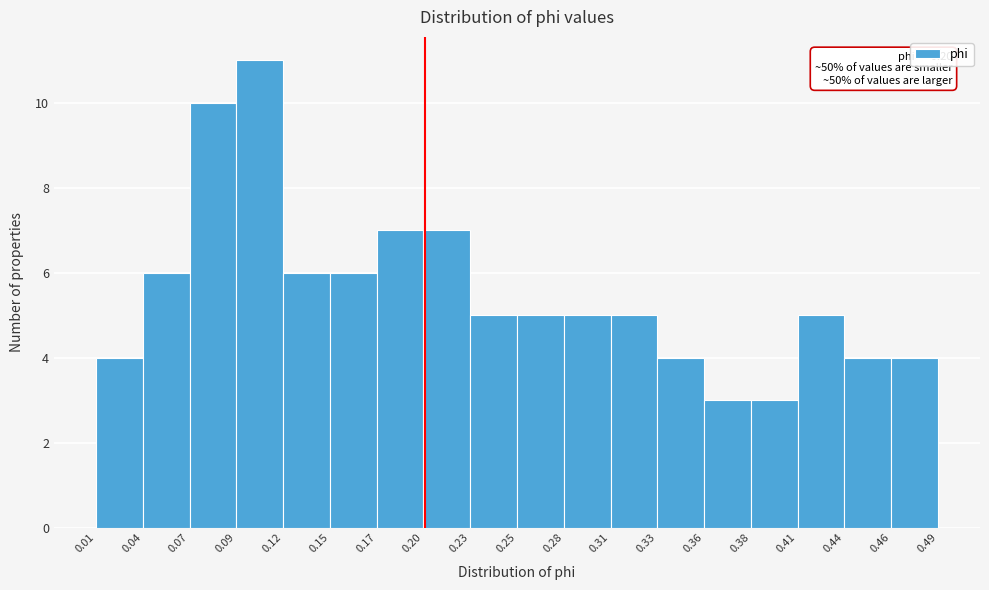

Which range on the x-axis has the tallest bar?

0.09 to 0.12